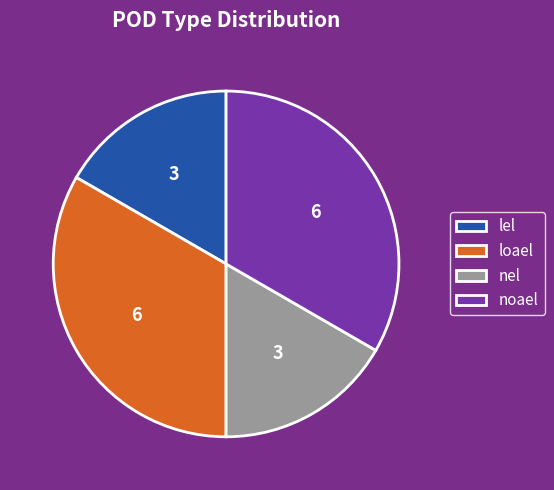

Does any single category account for the majority?

No